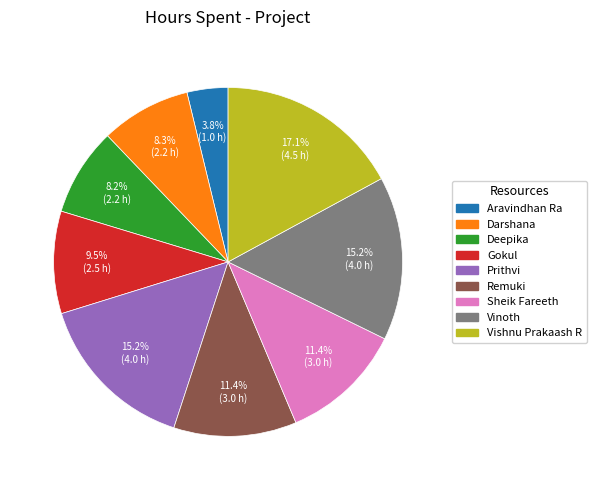

True or false: Vishnu Prakaash R accounts for 17% of the total.

True